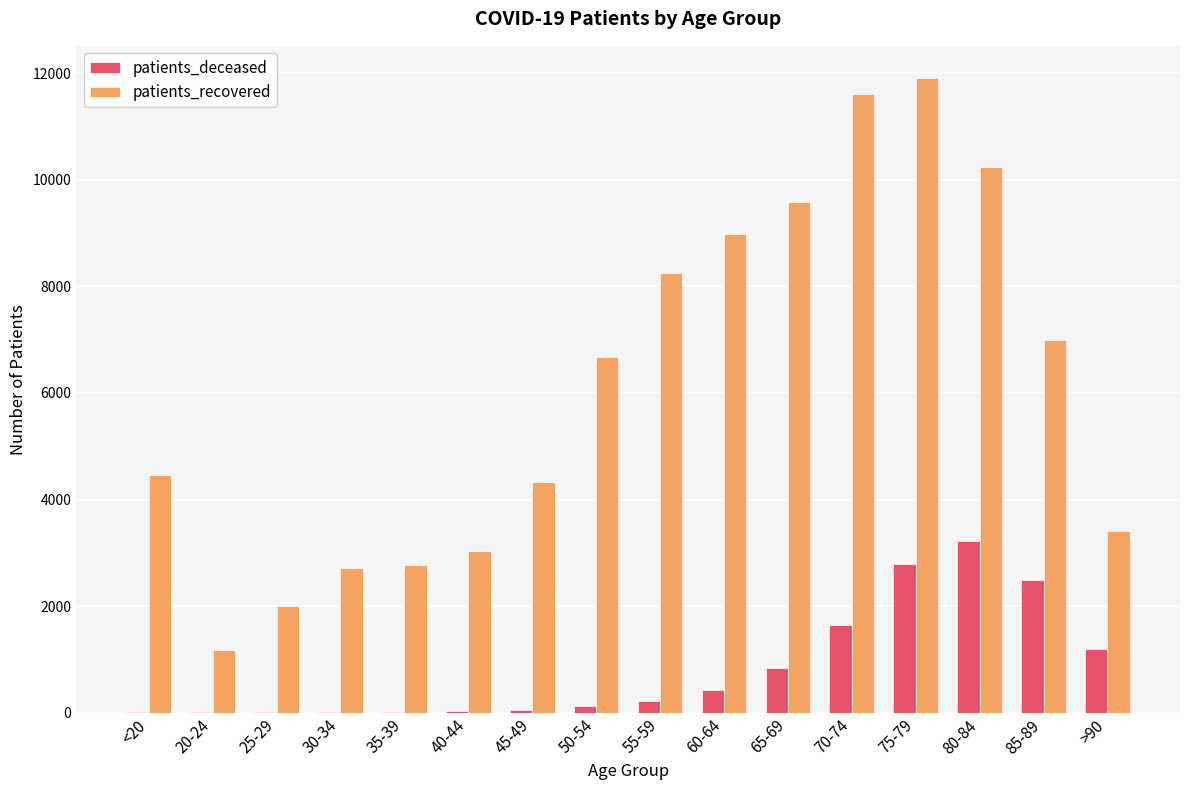

What is the sum of all patients_recovered values?

98160